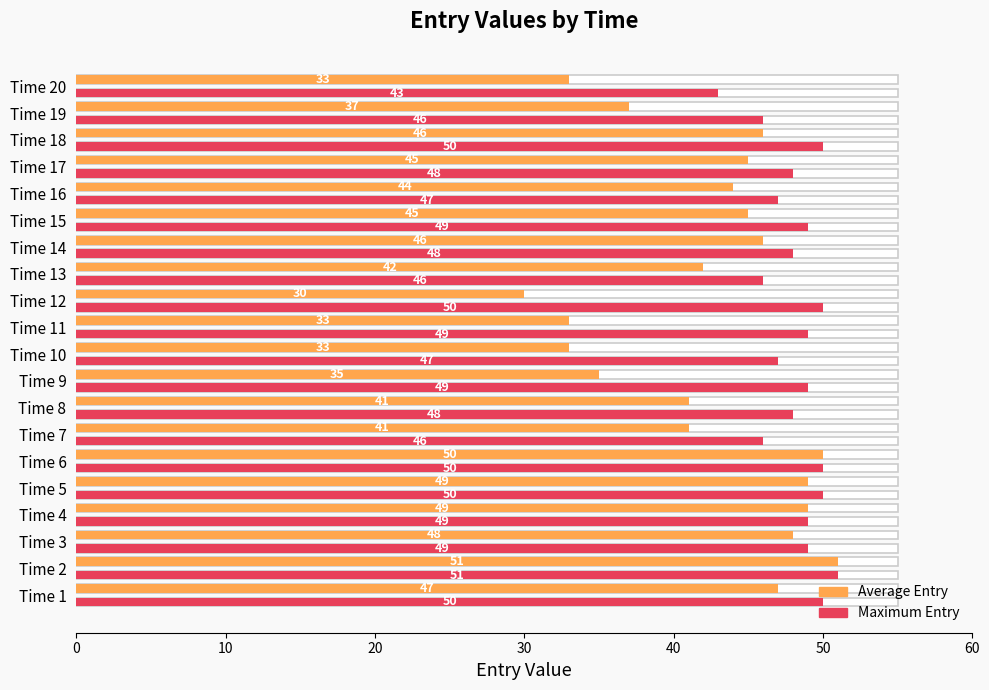

What is the value of the Average Entry bar at the 19th from the left?

37